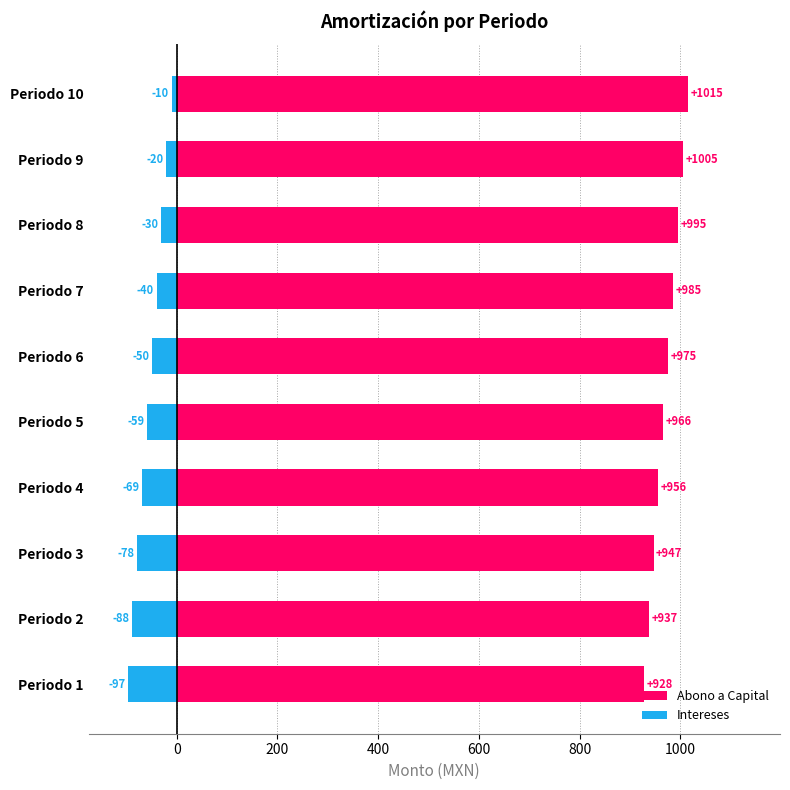

What is the average value of the Intereses series?

-54.2